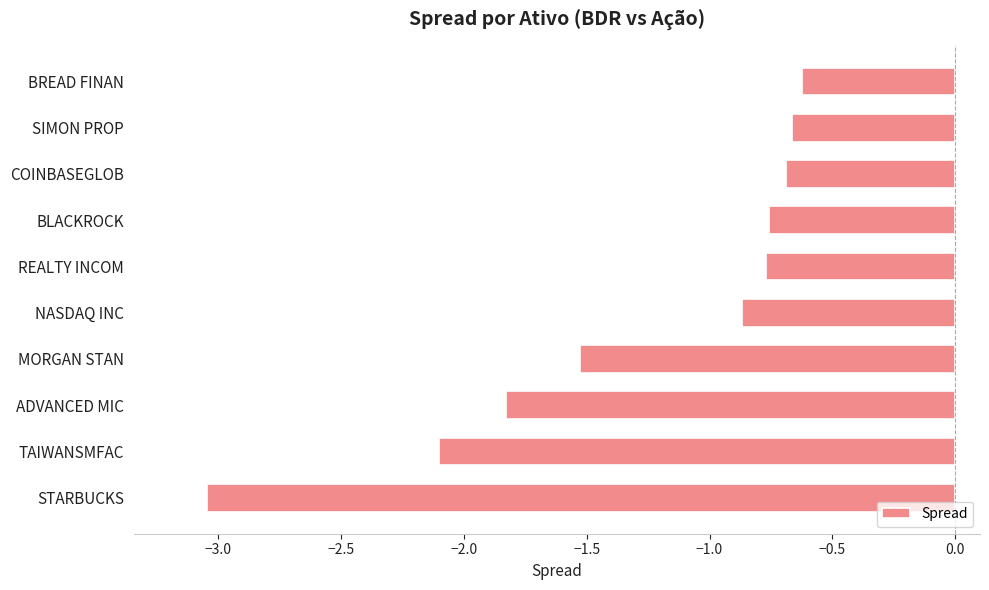

Where is the data nearest to the value -1?

NASDAQ INC